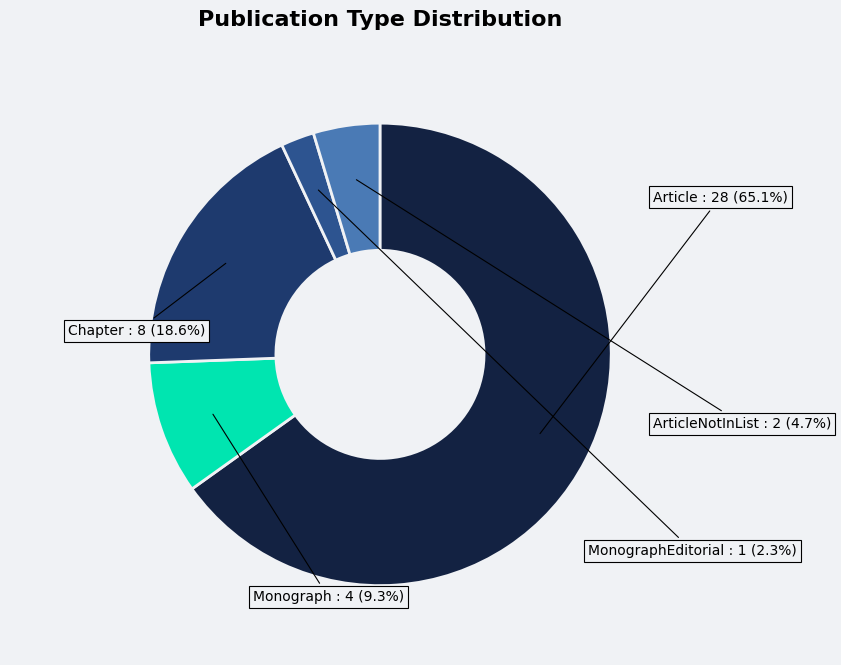

Does any single category account for the majority?

Yes